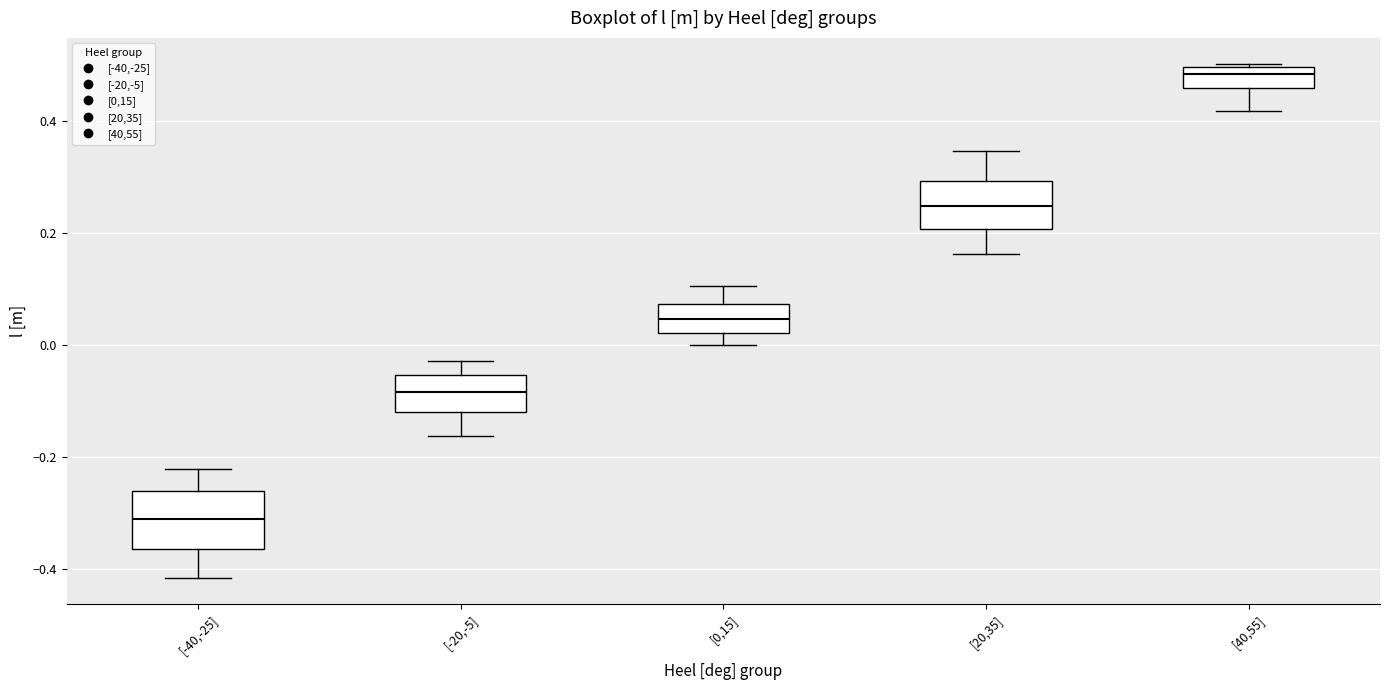

Reading left to right, read every box against the y-axis: the position of its median line, the range the box covers, and the ends of its whiskers. The values are not printed on the chart, so give them approximately, as read against the axis.

[-40,-25]: median -0.32, box -0.36 to -0.26, whiskers -0.42 to -0.22
[-20,-5]: median -0.08, box -0.12 to -0.06, whiskers -0.16 to -0.02
[0,15]: median 0.04, box 0.02 to 0.08, whiskers 0.00 to 0.10
[20,35]: median 0.24, box 0.20 to 0.30, whiskers 0.16 to 0.34
[40,55]: median 0.48, box 0.46 to 0.50, whiskers 0.42 to 0.50